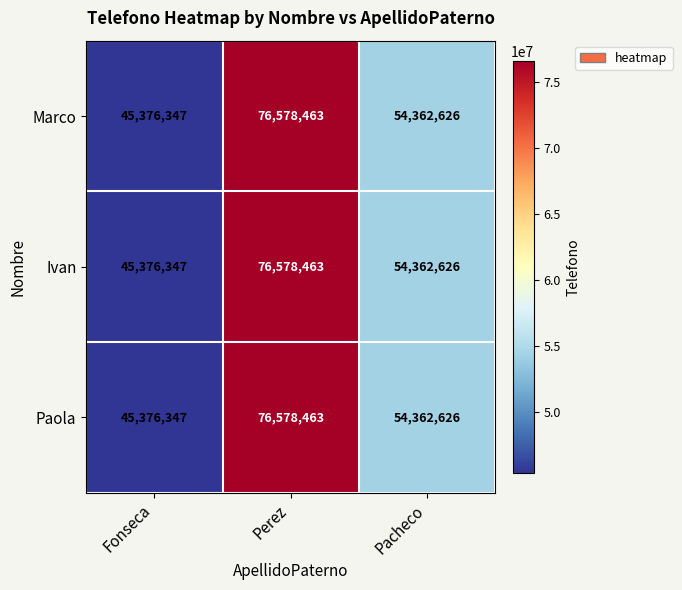

What is the difference between the maximum and minimum values in the Ivan series?

31202116